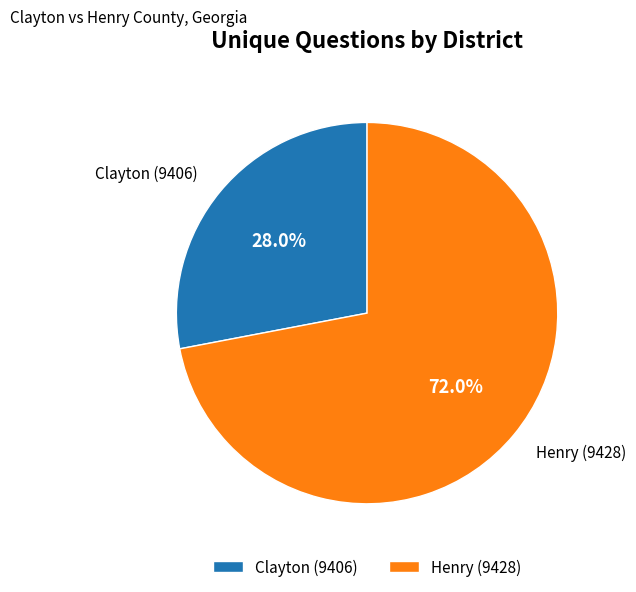

What portion of the pie excludes Henry (9428)?

28.0%